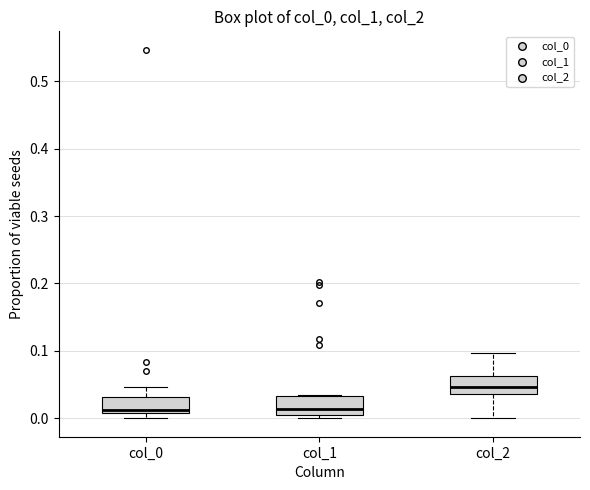

Reading left to right, transcribe this box plot: for each box, give where its median line is, the range the box spans, and where its two whiskers end, as read against the y-axis. The values are not printed on the chart, so give them approximately, as read against the axis.

col_0: median 0.01 (just above the box's lower edge), box 0.01 to 0.03, whiskers 0.00 to 0.05
col_1: median 0.01, box 0.00 to 0.03, whiskers 0.00 (just below the box's lower edge) to 0.03
col_2: median 0.05, box 0.04 to 0.06, whiskers 0.00 to 0.10